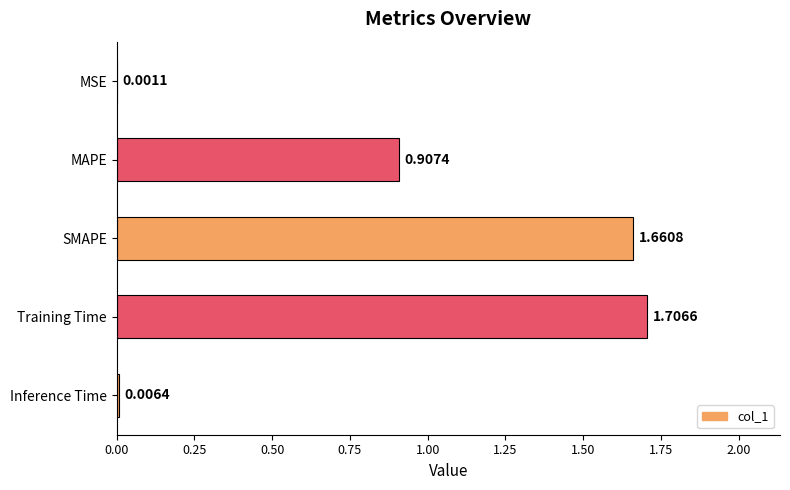

What is the sum of all values?

4.3